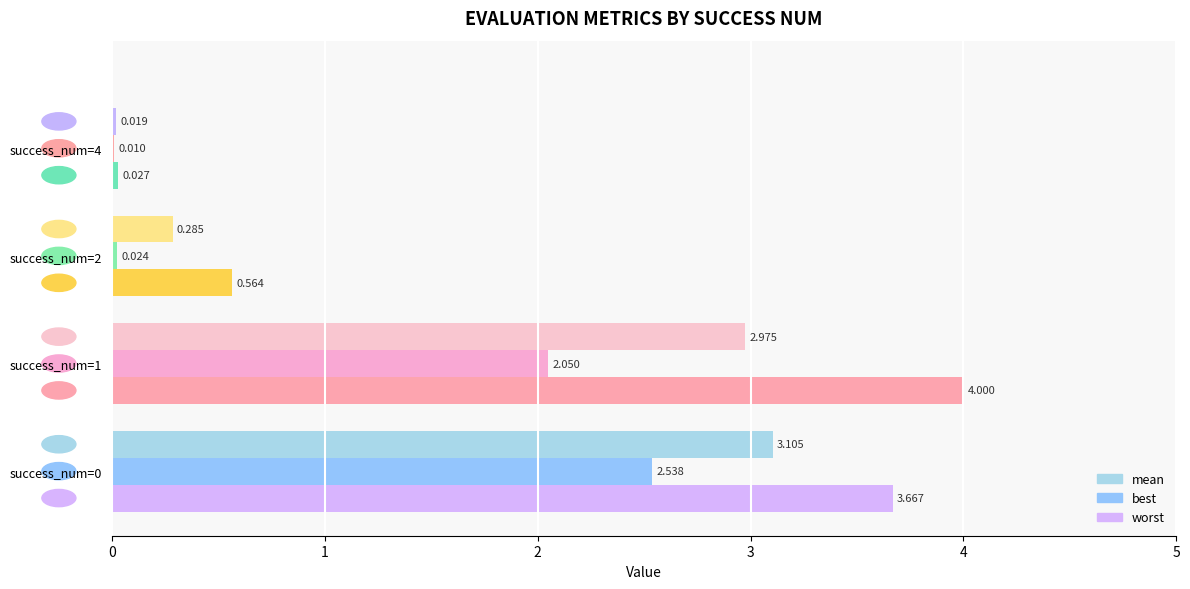

Reading left to right, transcribe all the data shown in this chart.

mean: 3.1	3.0	0.3	0.0
best: 2.5	2.0	0.0	0.0
worst: 3.7	4.0	0.6	0.0